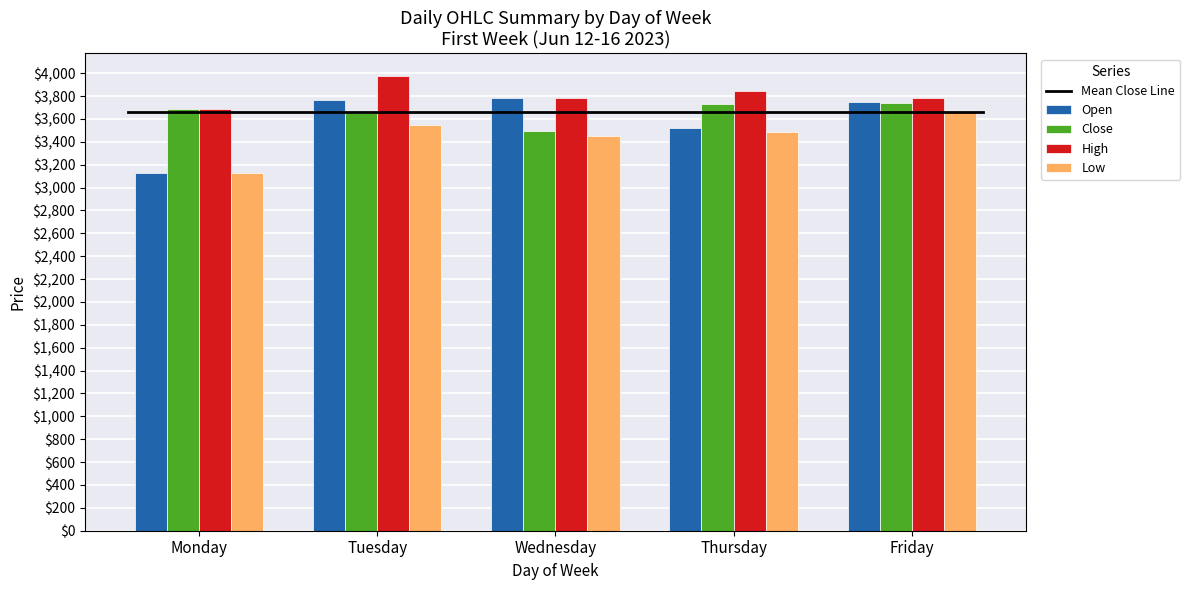

At how many categories does at least one series exceed 3744?

4